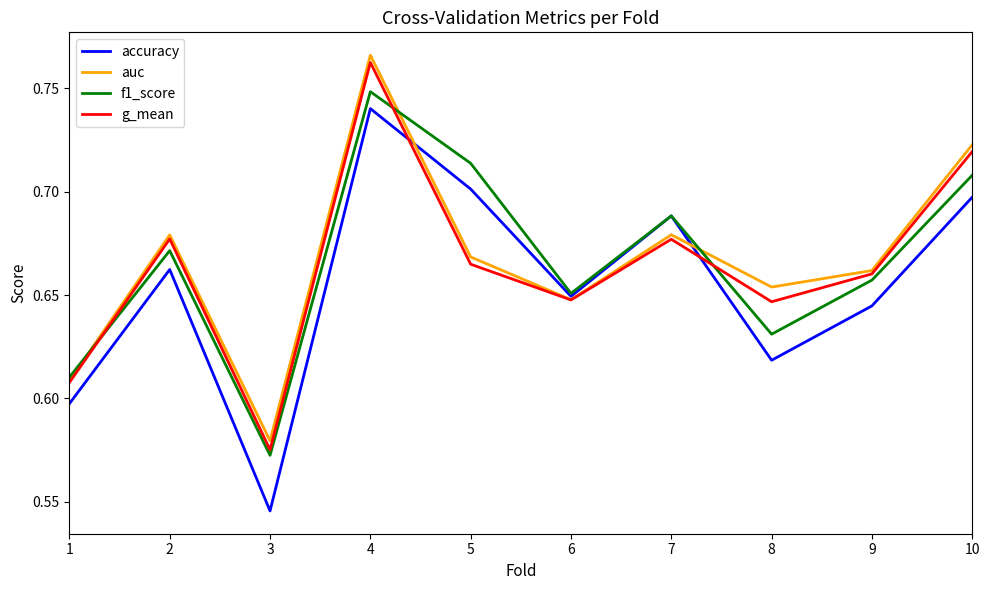

The value of f1_score at 5 is 0.7. True or false?

True